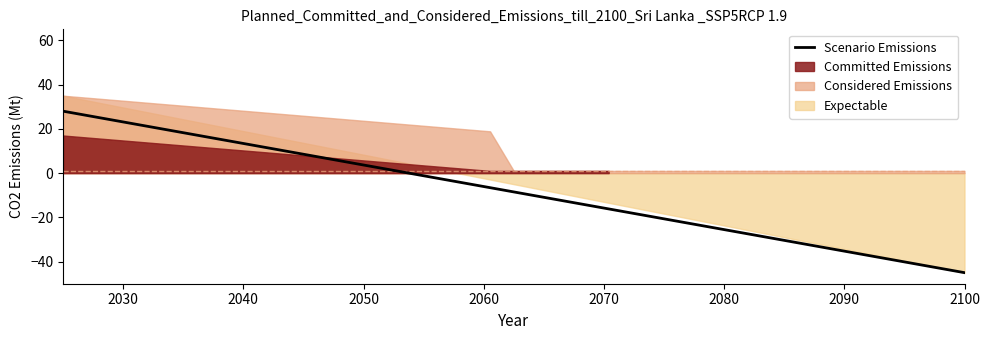

The value at 2080 is 26.8. True or false?

False